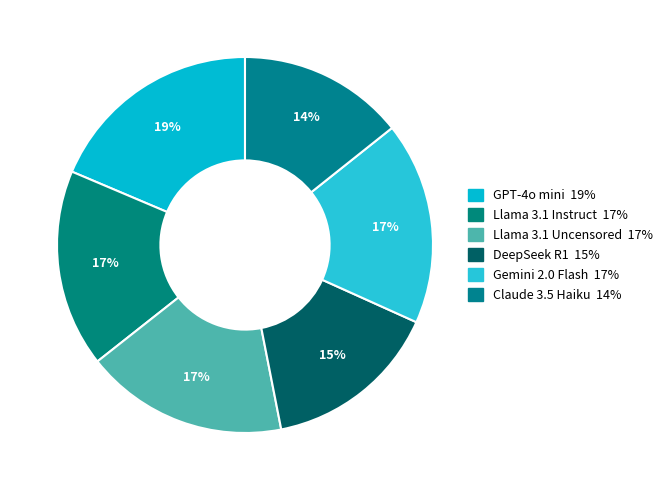

Does GPT-4o mini account for over 50% of the chart?

No